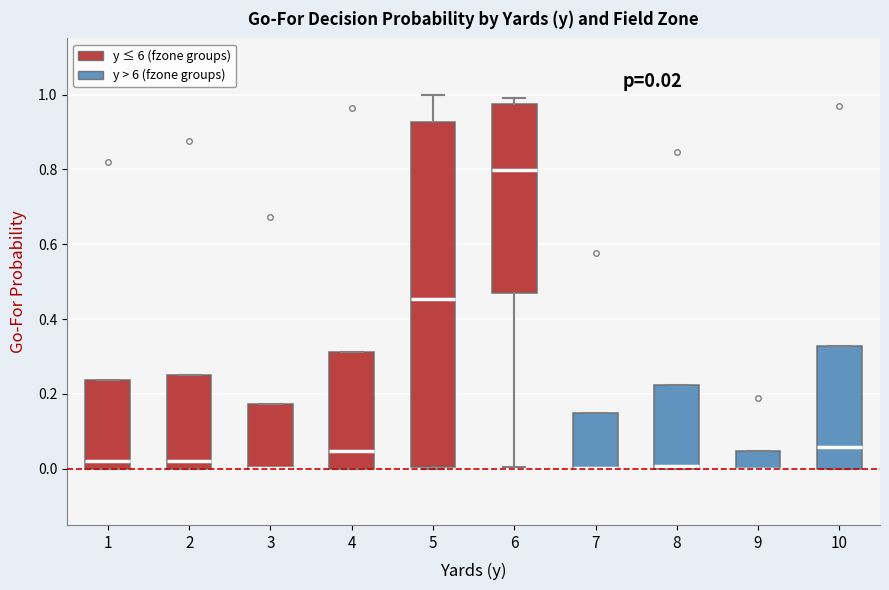

Comparing the boxes themselves (not the whiskers), which one is the tallest?

5